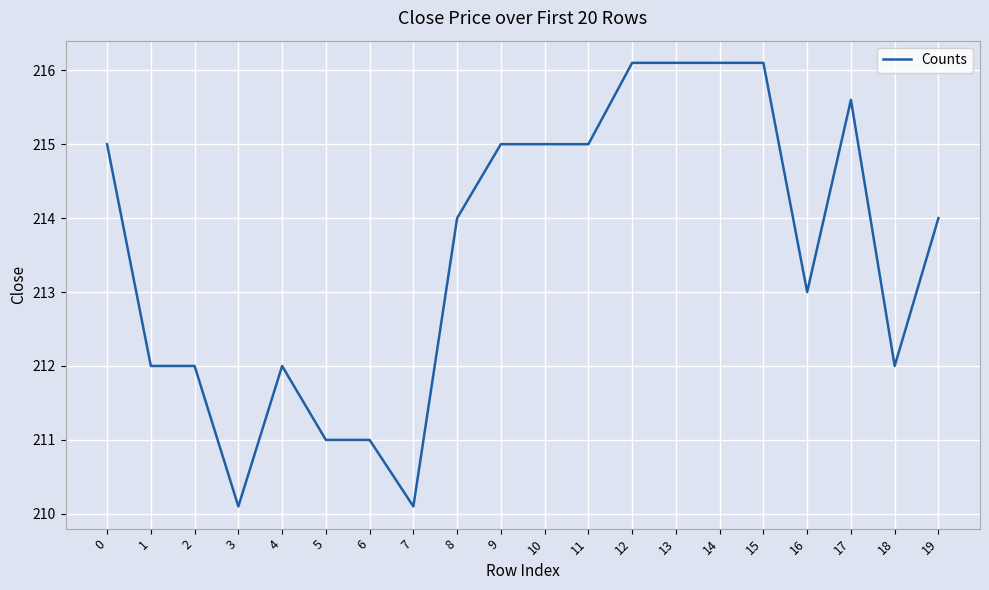

What is the greatest value displayed?

216.1